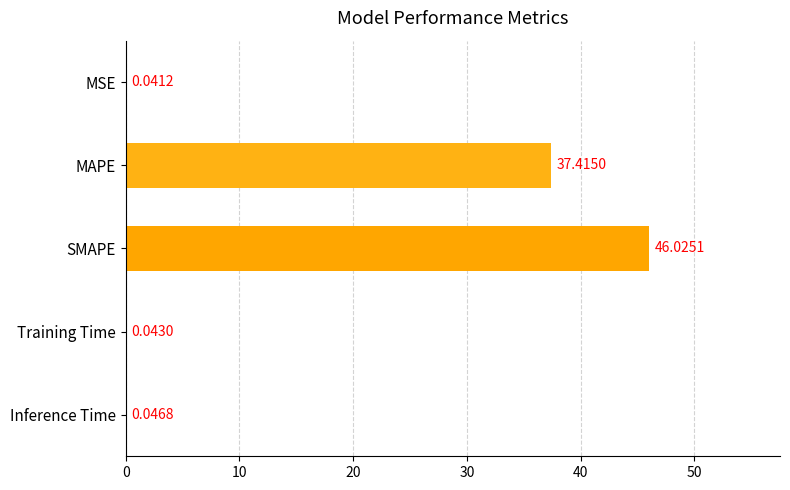

What is the sum of all values?

83.6